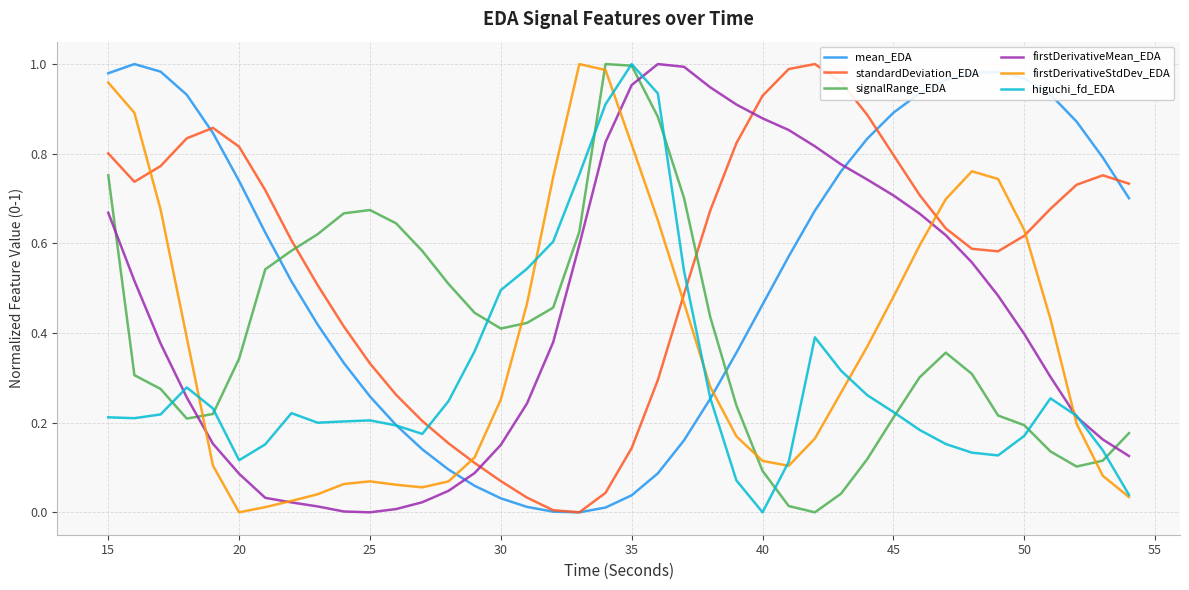

What is the sum of all higuchi_fd_EDA values?

12.0